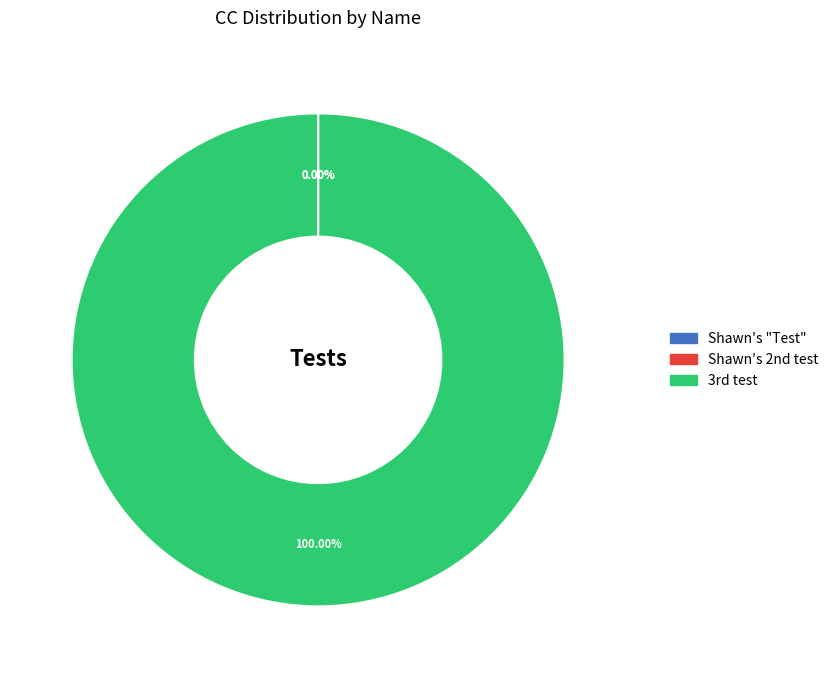

Is there a majority slice in this chart?

Yes